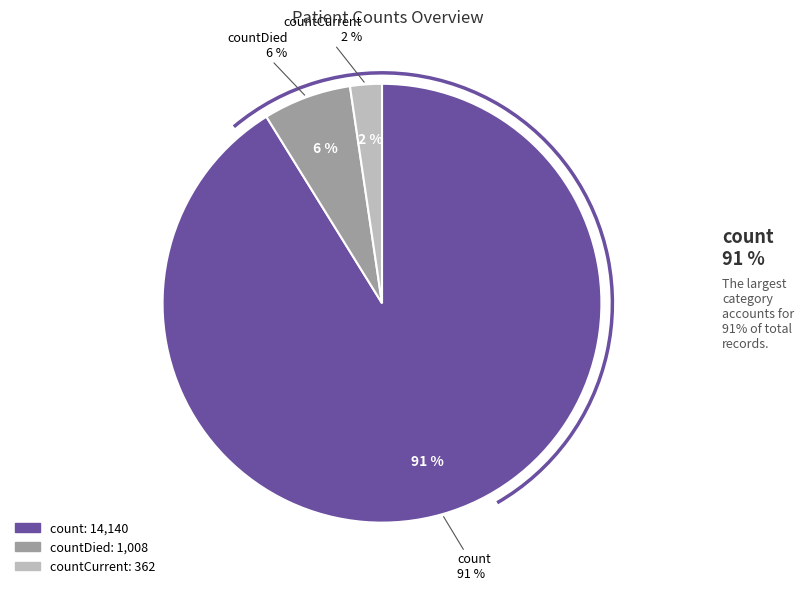

Which has a higher value, count or countDied?

count